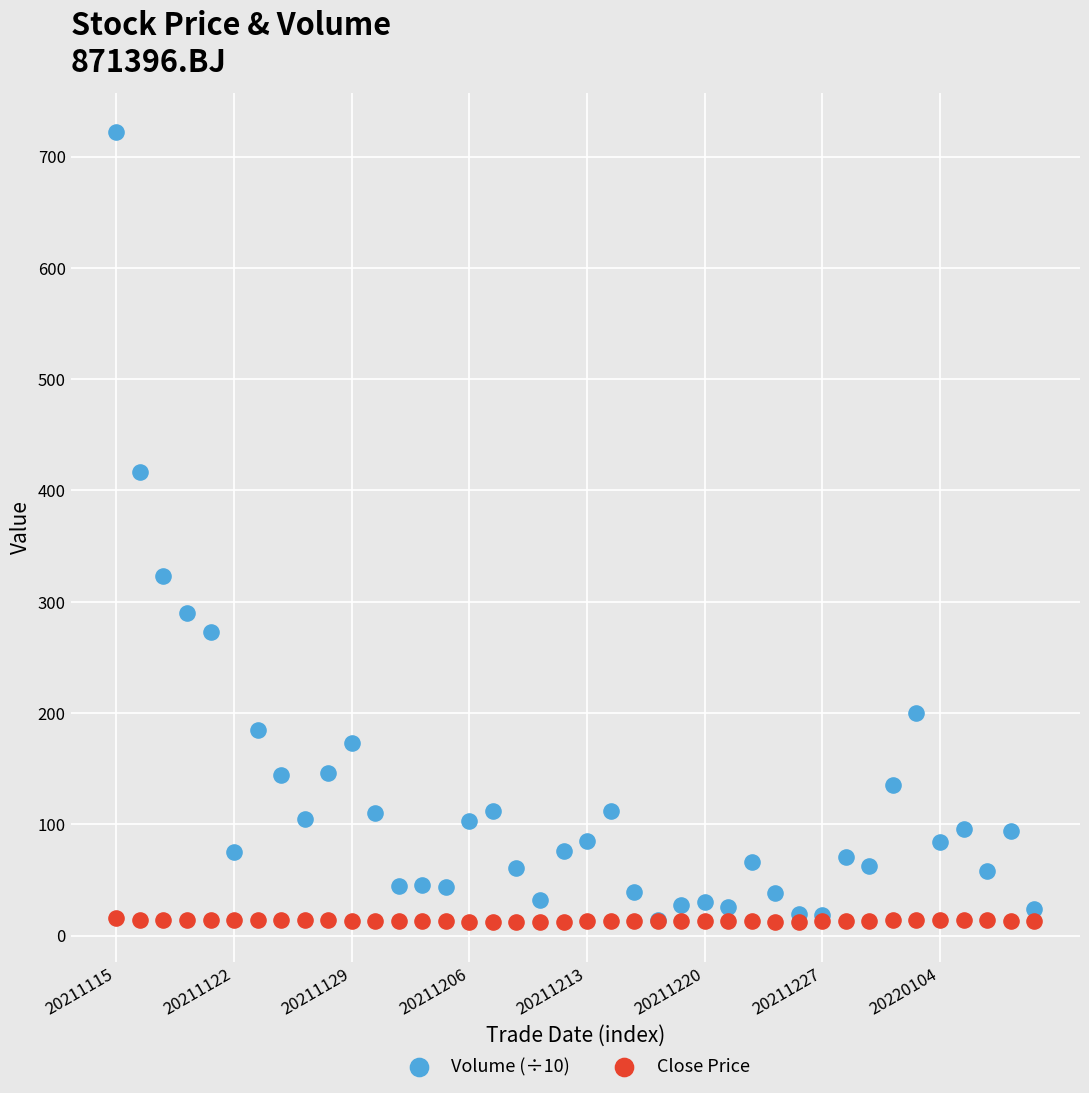

What are all the series names shown in the legend?

Volume (÷10), Close Price